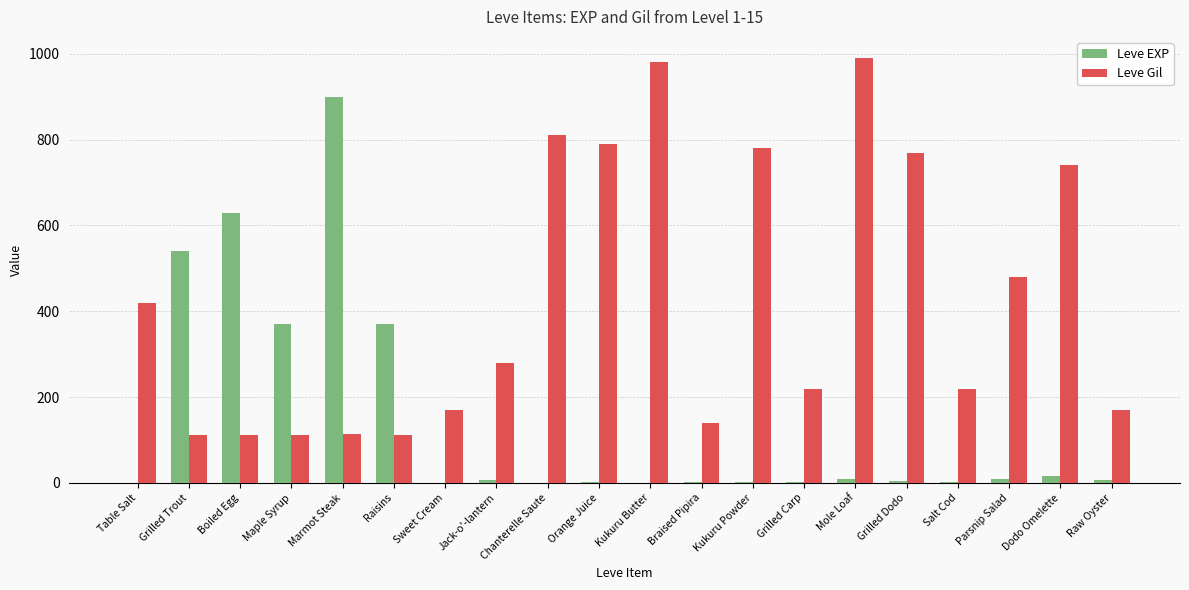

Is the value of Leve Gil at Mole Loaf greater than the value of Leve EXP at Kukuru Butter?

Yes